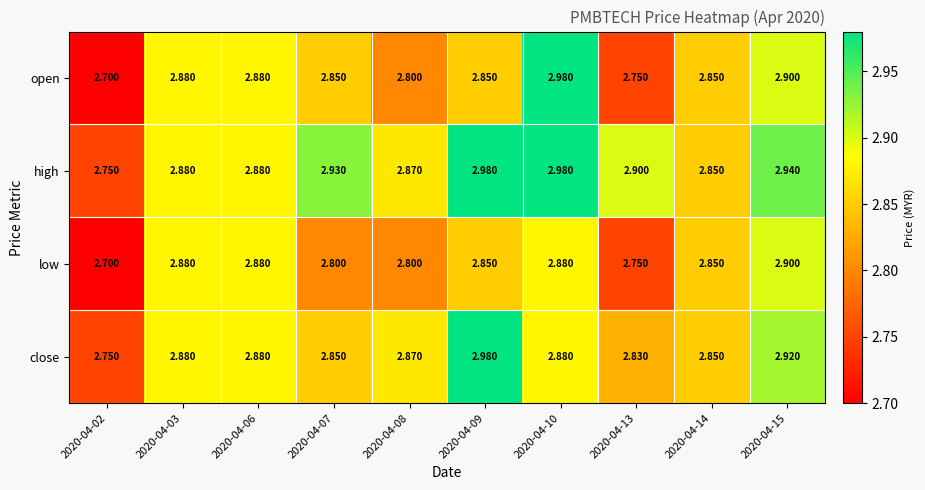

List the series in order of their overall mean, highest first.

high, close, open, low